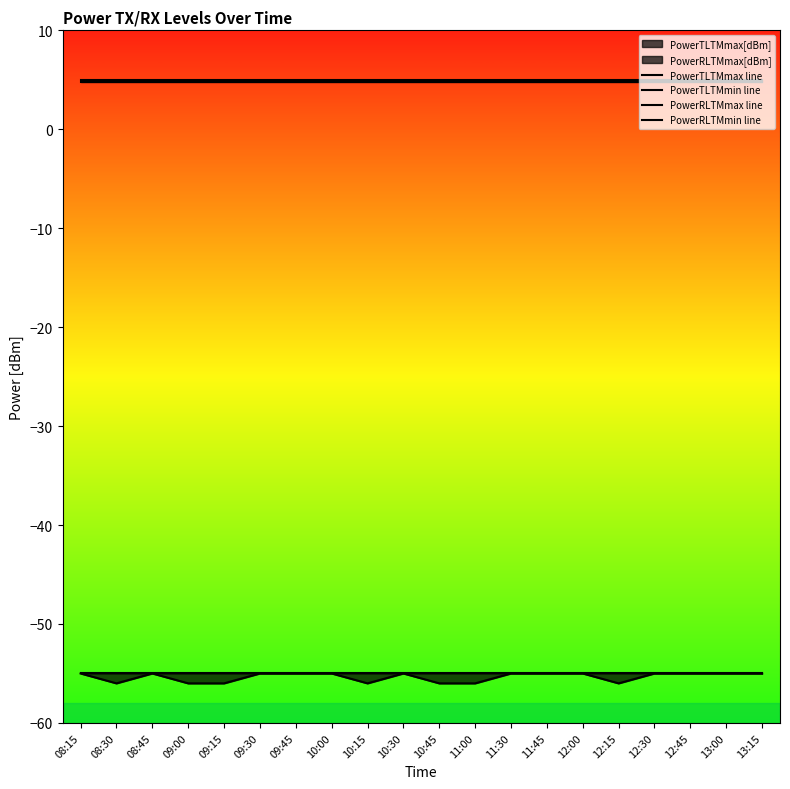

Between 09:30 and 11:00, which series saw the biggest shift?

PowerRLTMmin line